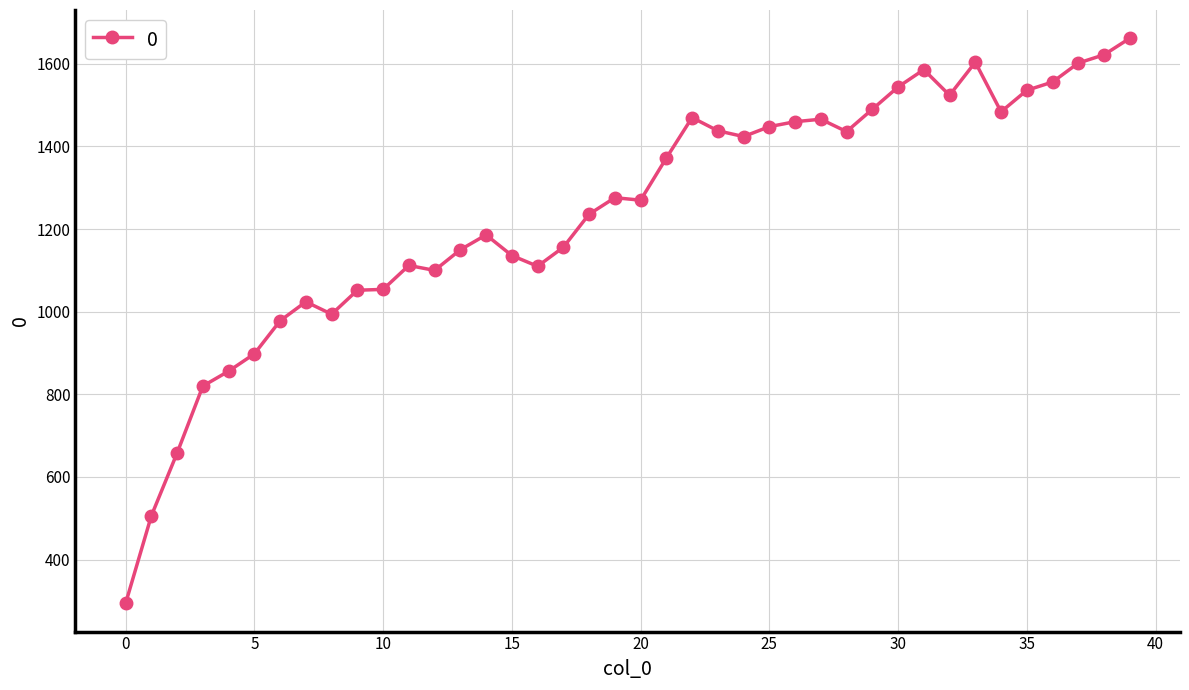

What is the difference between the maximum and minimum values?

1368